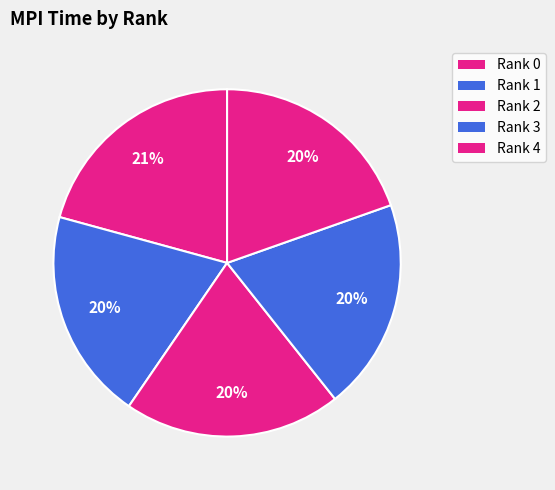

To the nearest percent, what is the combined percentage of Rank 1 and Rank 2?

40%